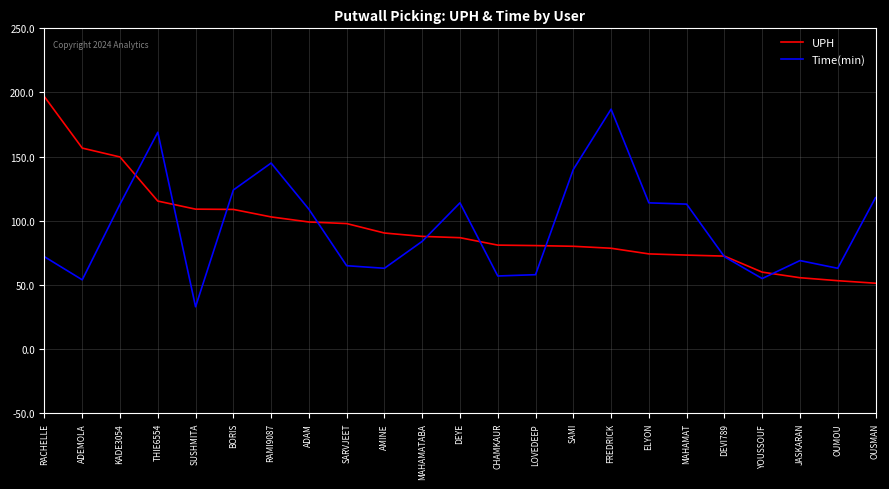

Is it true that UPH equals 130.5 at AMINE?

False